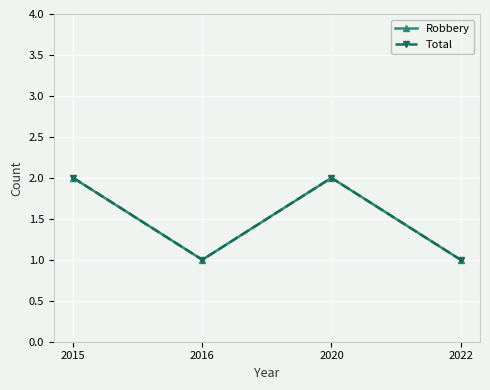

True or false: Robbery and Total intersect in this chart.

False